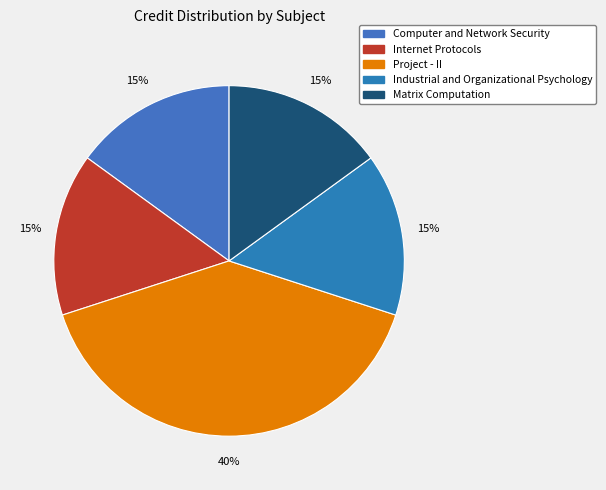

To the nearest percent, what is the difference between the largest and smallest slice percentages?

25%